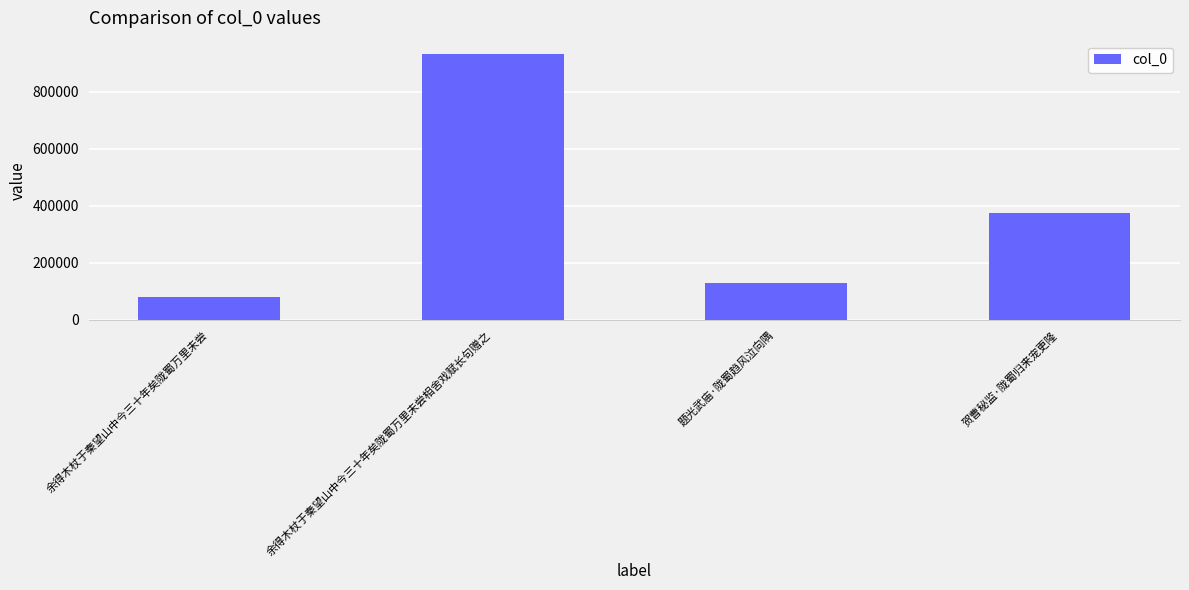

What is the value of the 4th bar from the left?

375876